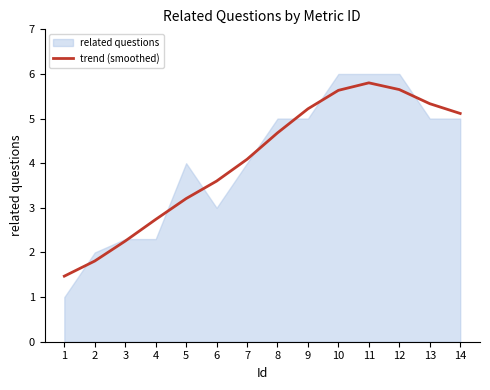

At which label does trend (smoothed) first exceed 4?

7